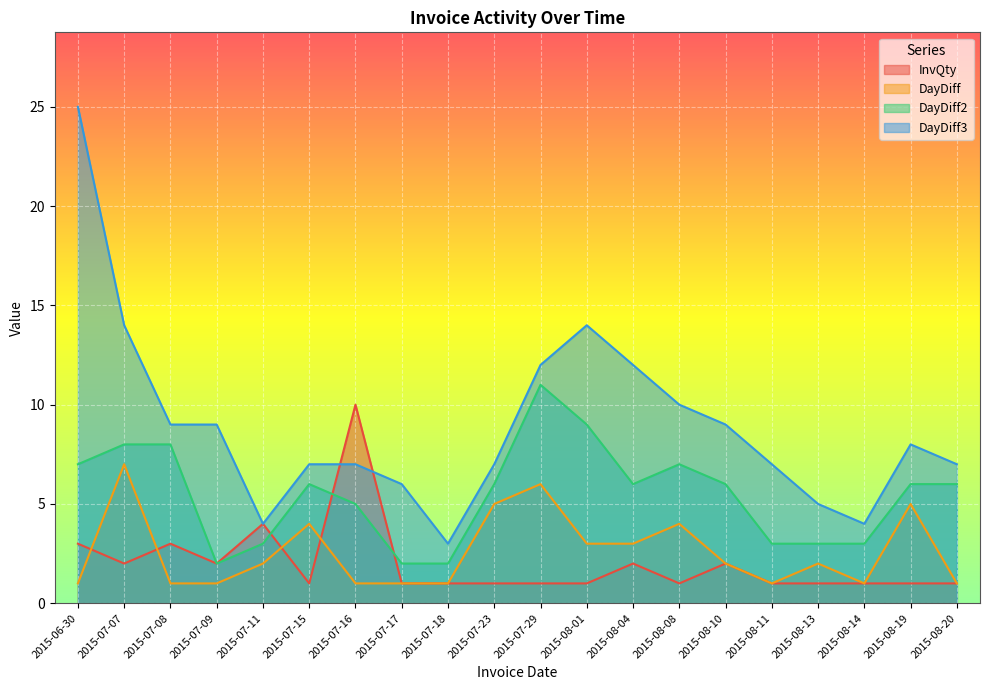

Reading right to left, list all the values displayed in this chart.

InvQty: 1	1	1	1	1	2	1	2	1	1	1	1	1	10	1	4	2	3	2	3
DayDiff: 1	5	1	2	1	2	4	3	3	6	5	1	1	1	4	2	1	1	7	1
DayDiff2: 6	6	3	3	3	6	7	6	9	11	6	2	2	5	6	3	2	8	8	7
DayDiff3: 7	8	4	5	7	9	10	12	14	12	7	3	6	7	7	4	9	9	14	25